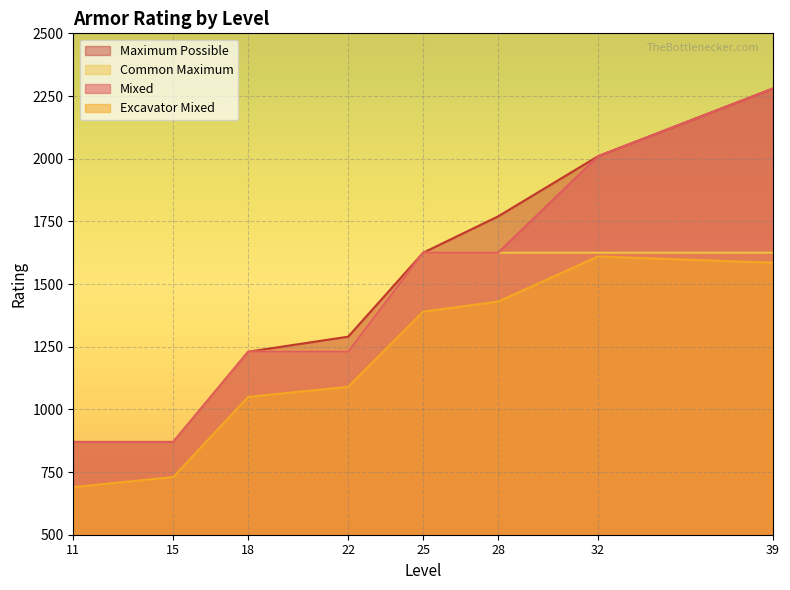

True or false: Common Maximum and Excavator Mixed intersect in this chart.

False